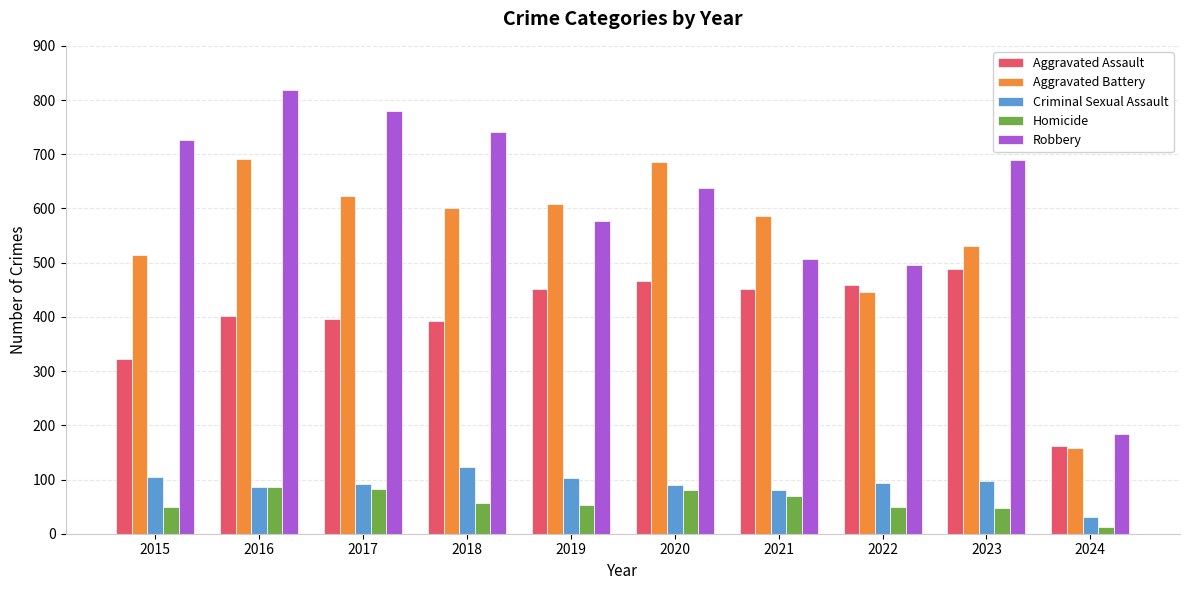

Which series has the largest range (max minus min)?

Robbery